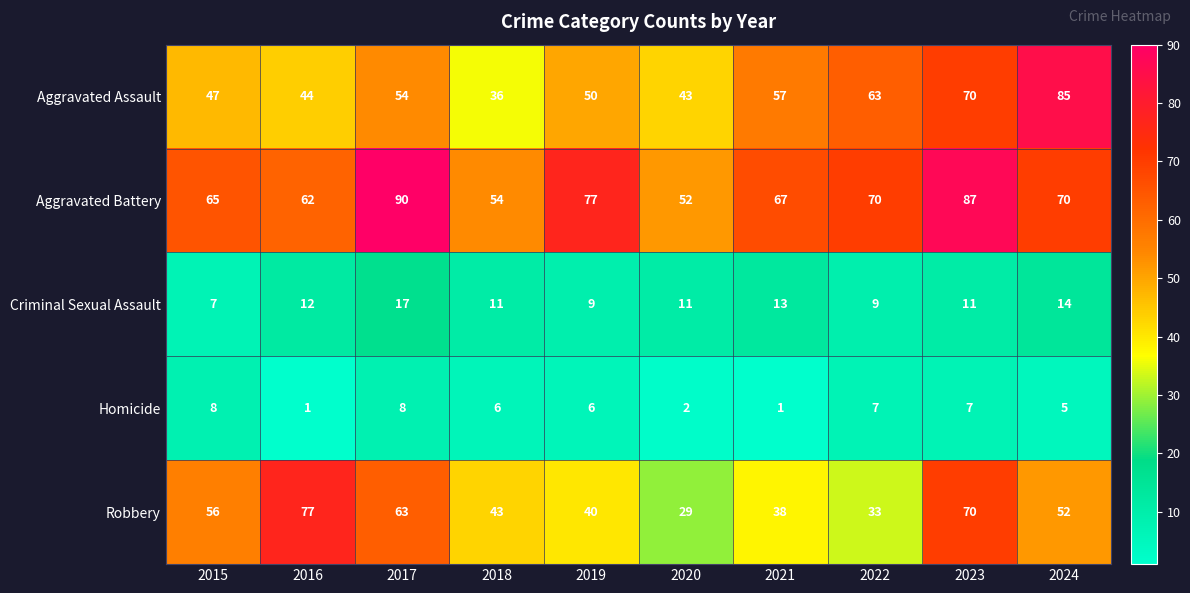

Count the number of categories in the chart.

10